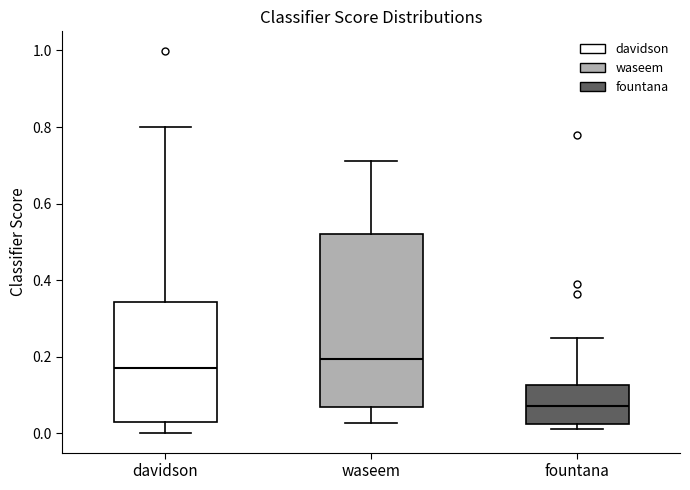

Which box has the highest median line?

waseem